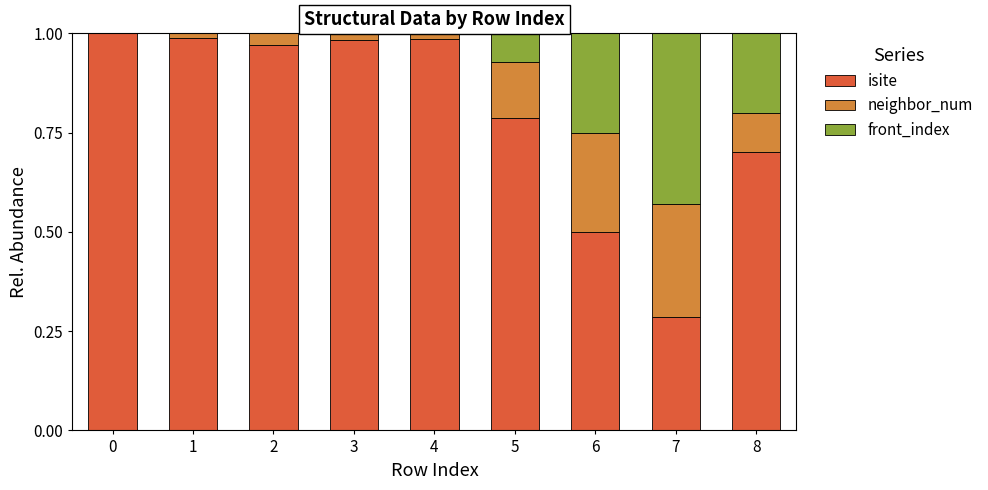

The value of isite at 8 is 0.7. True or false?

True